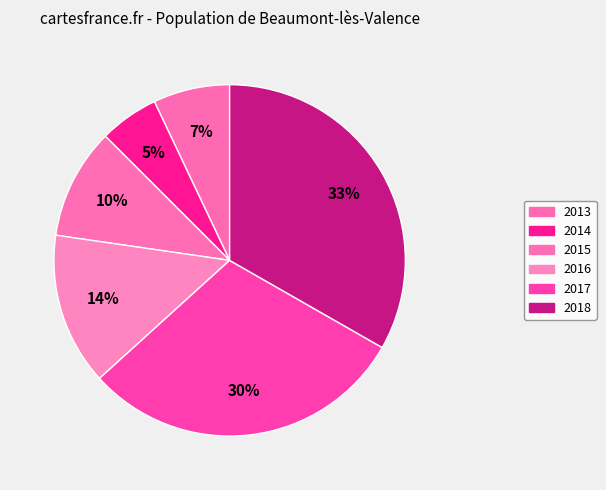

Is 2013 the majority of the pie?

No